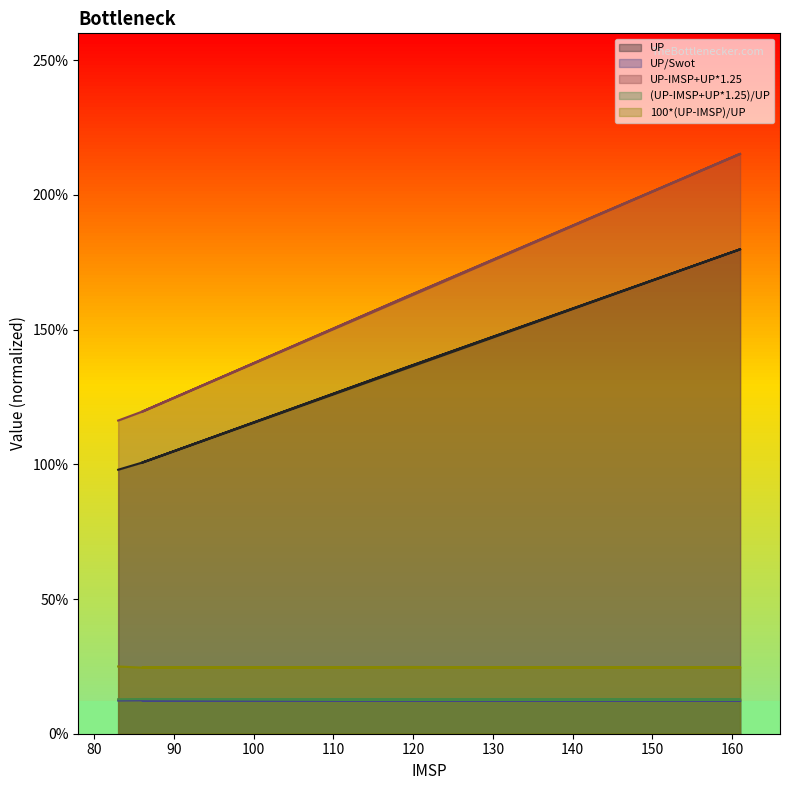

What is the difference between the maximum and minimum values in the UP series?

81.8